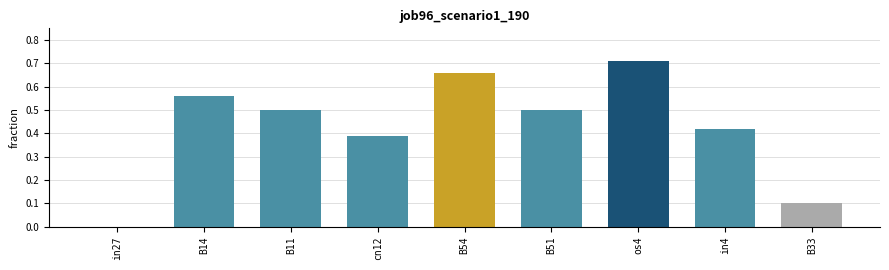

Which has a higher value, cn12 or in27?

cn12